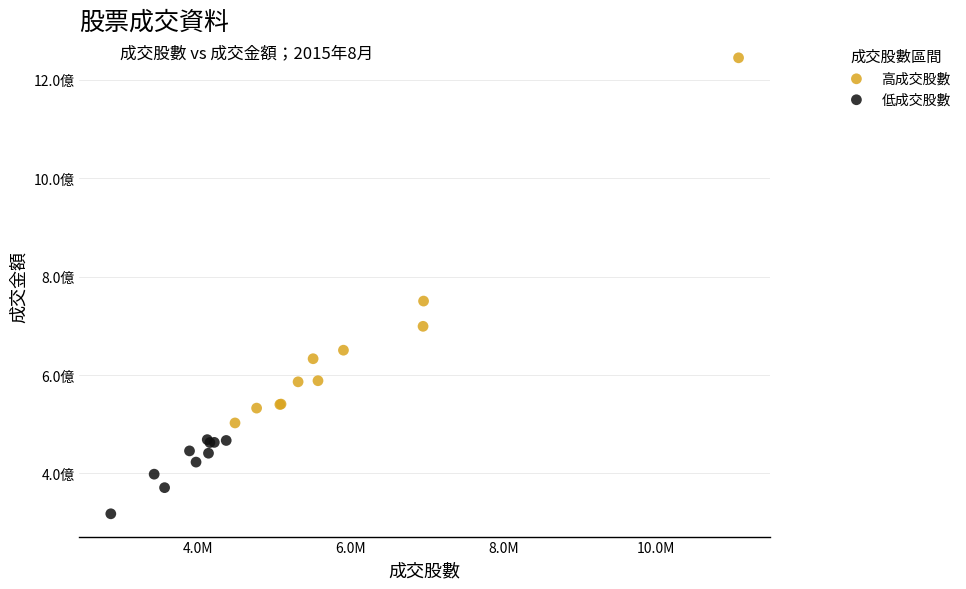

What are all the series names shown in the legend?

高成交股數, 低成交股數